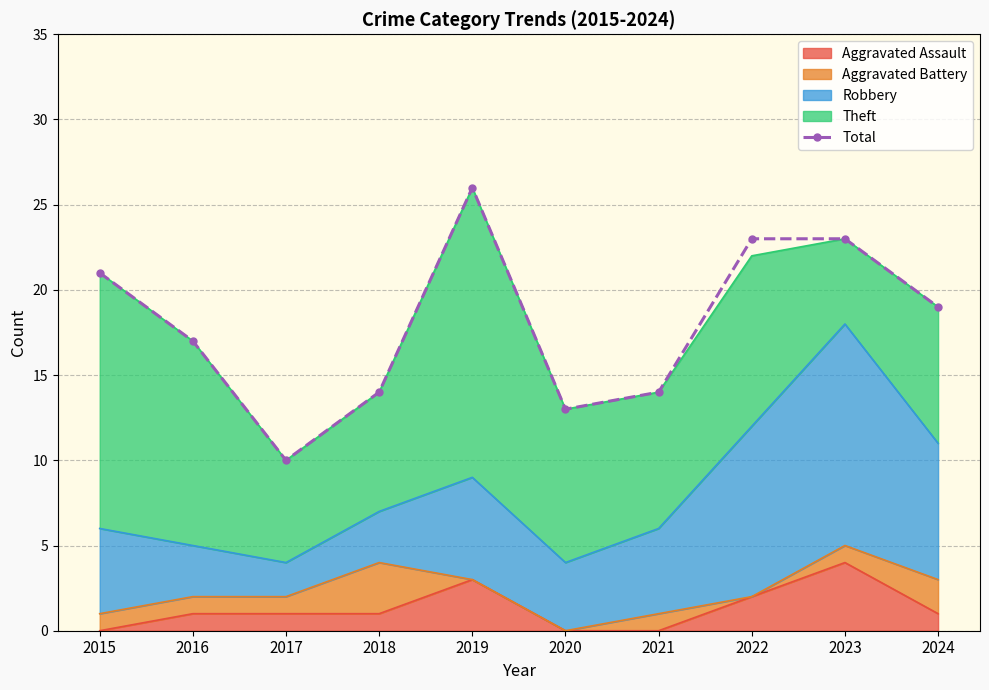

What is the sum of the values at 2020 and 2016?

30